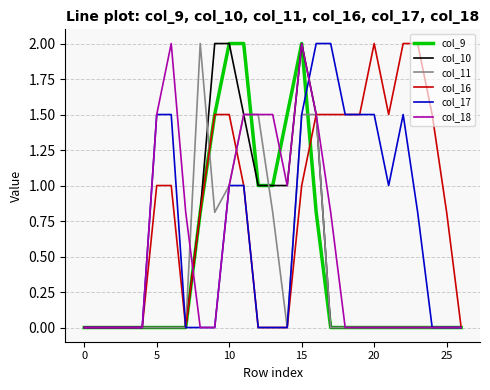

Which series has the largest total across all categories?

col_16